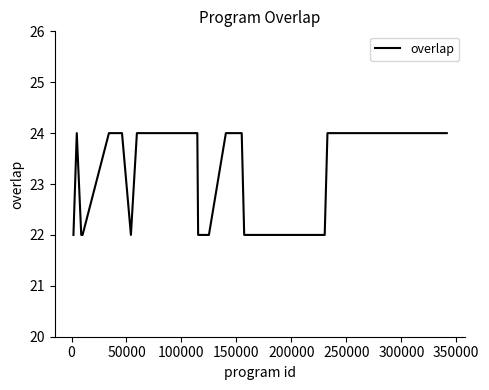

What is the greatest value displayed?

24